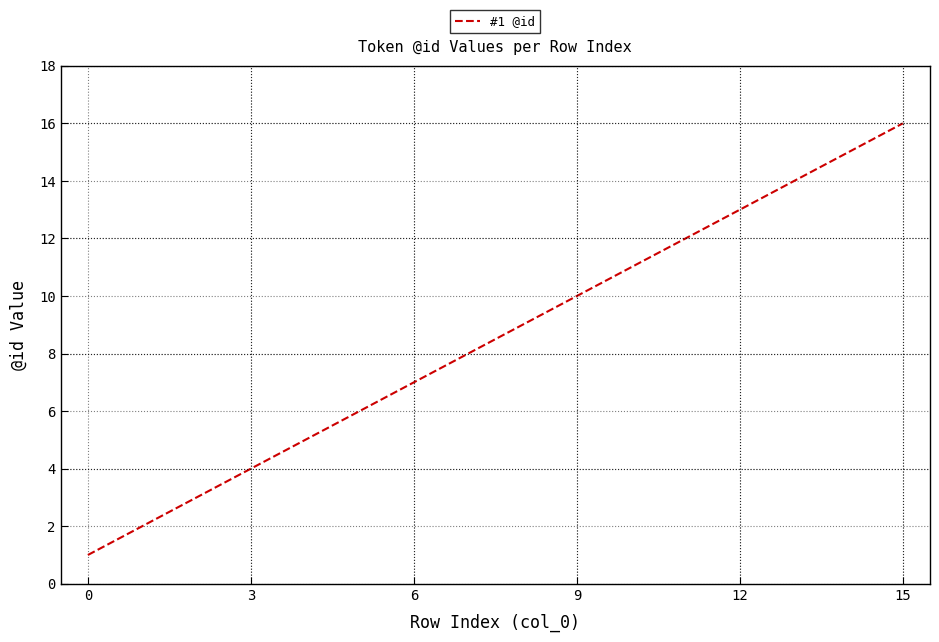

What is the maximum value shown in the chart?

16